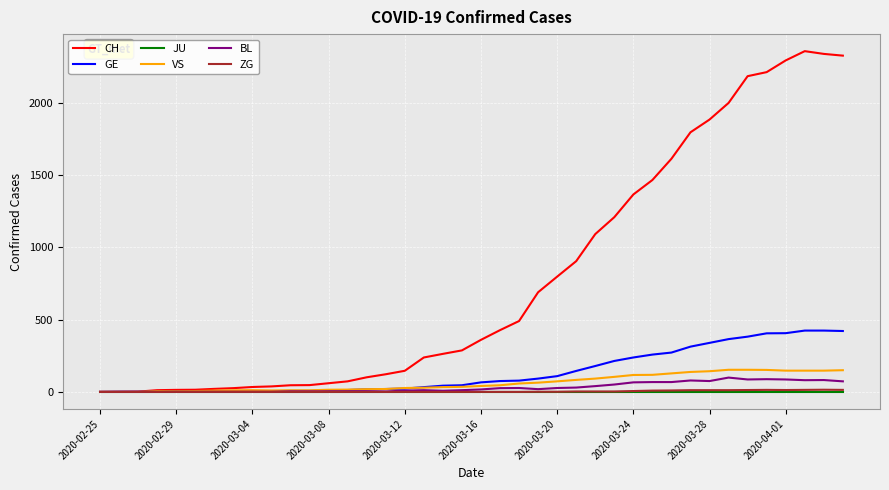

What is the maximum value for VS?

153